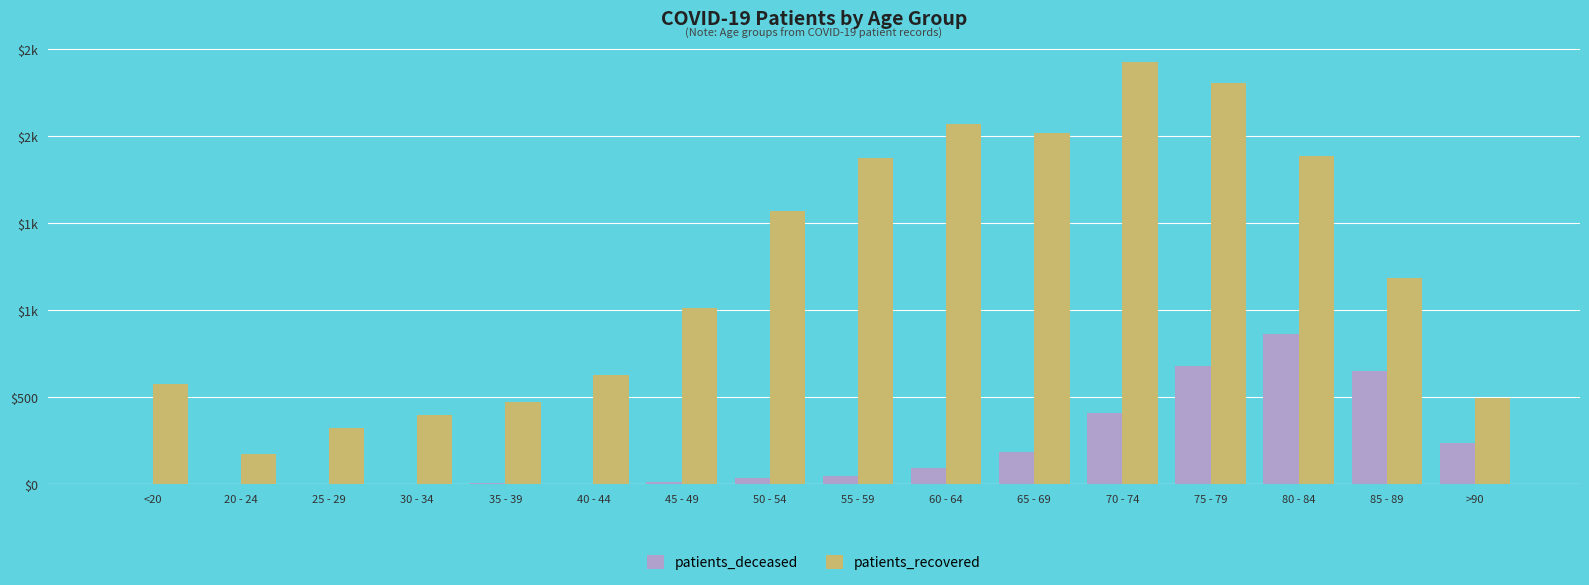

Does the chart contain stacked bars?

No